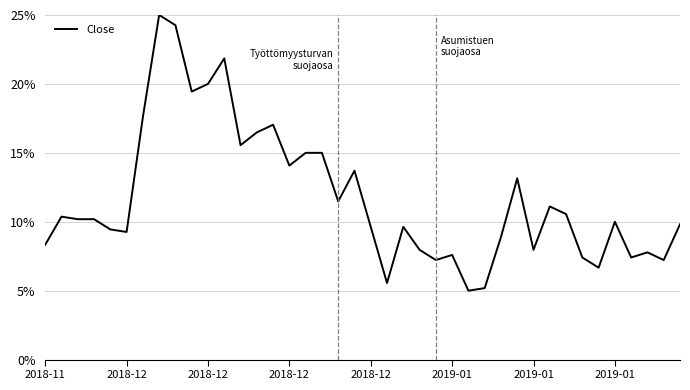

What is the smallest value displayed?

5.0